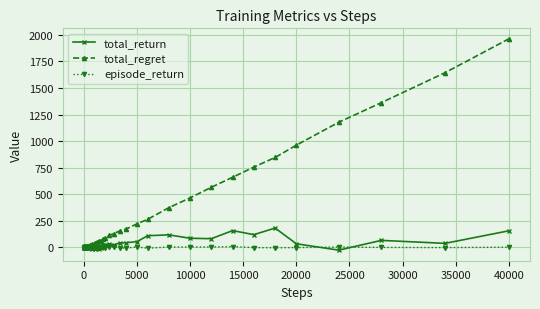

True or false: total_return has more than 2 points higher than both neighbors.

True